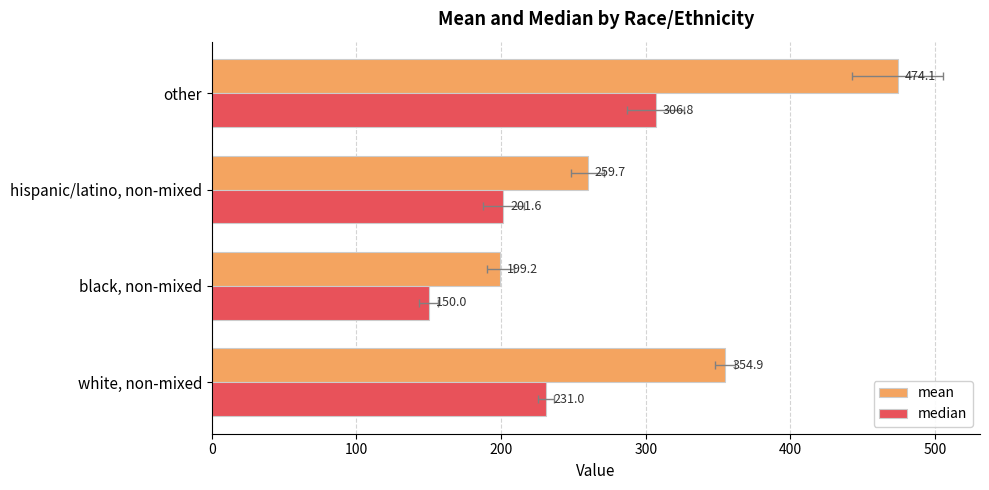

What is the value of the median bar at the 1st from the left?

231.0